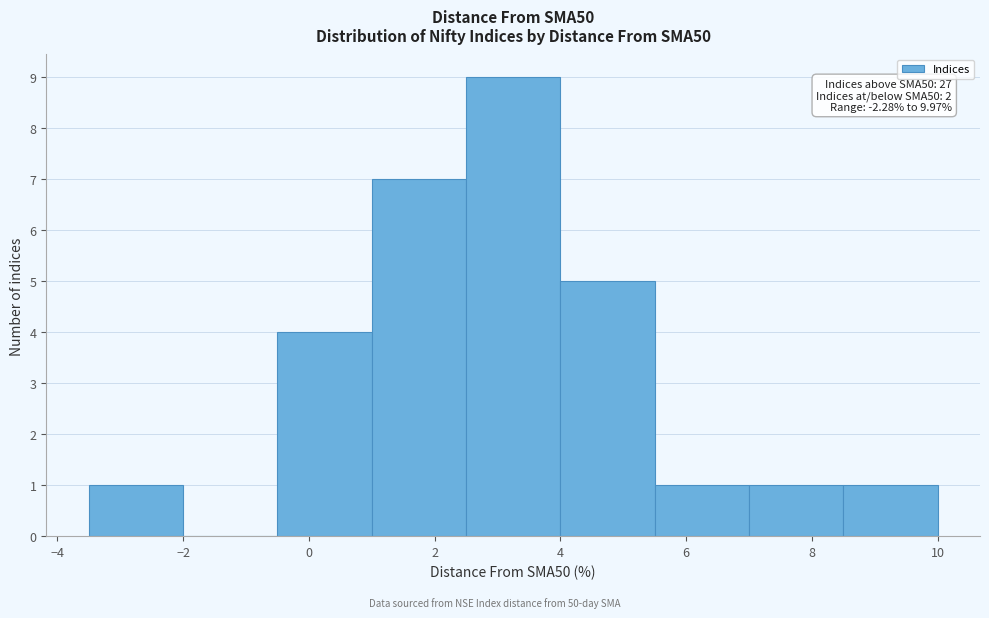

Which range on the x-axis has the tallest bar?

2.5 to 4.0